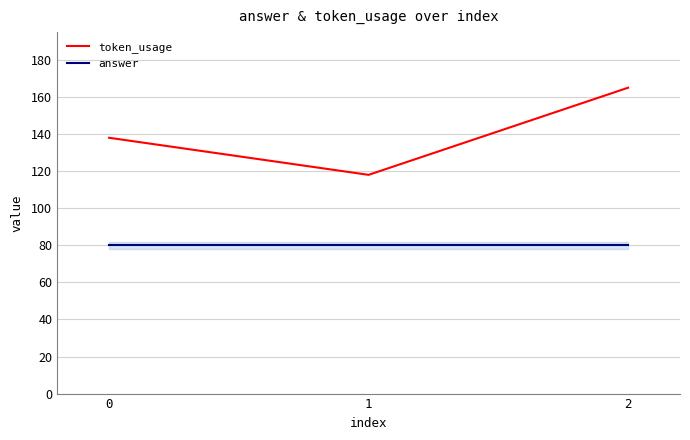

Reading left to right, extract all data points from this chart.

token_usage: 138	118	165
answer: 80	80	80